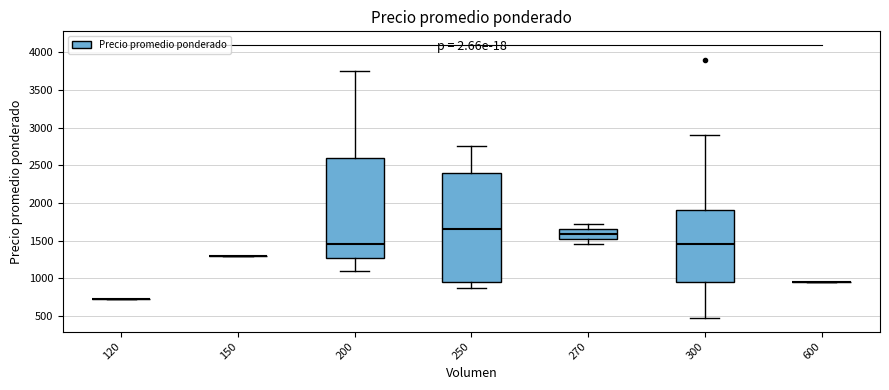

Which box is the tallest, from its lower edge to its upper edge?

250